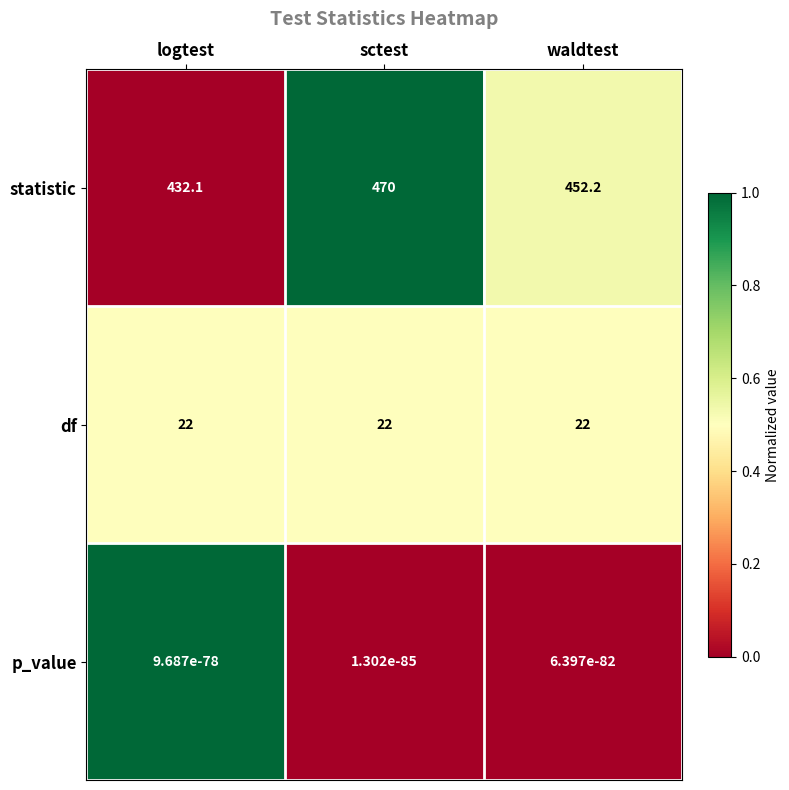

What is the sum of all df values?

66.0